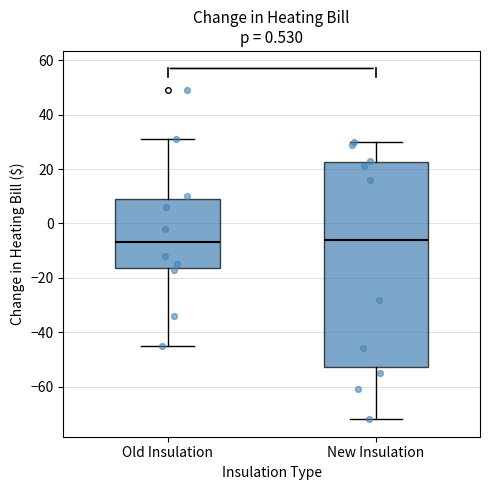

Where is the lower edge of the box for New Insulation on the y-axis? The values are not printed on the chart, so give them approximately, as read against the axis.

-52